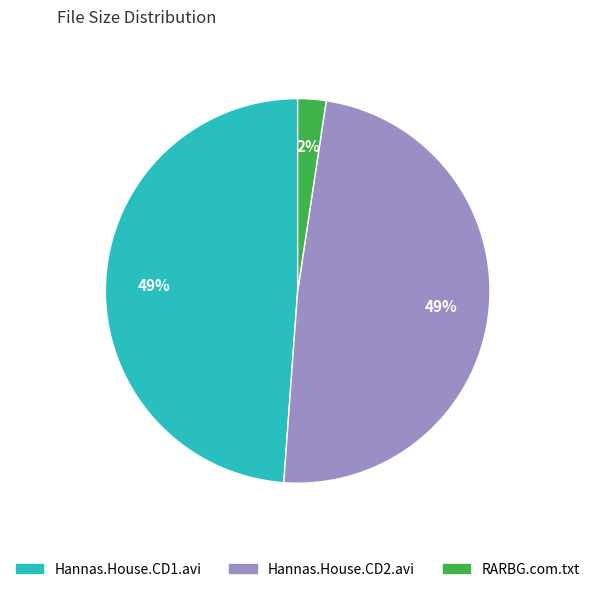

What percentage is the Hannas.House.CD2.avi slice, to the nearest percent?

49%